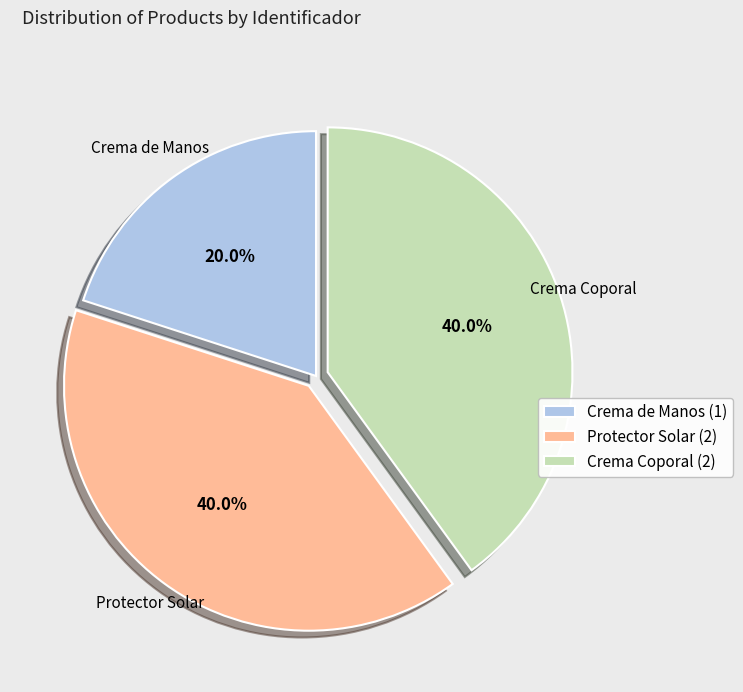

How much of the chart is everything except Crema de Manos?

80.0%